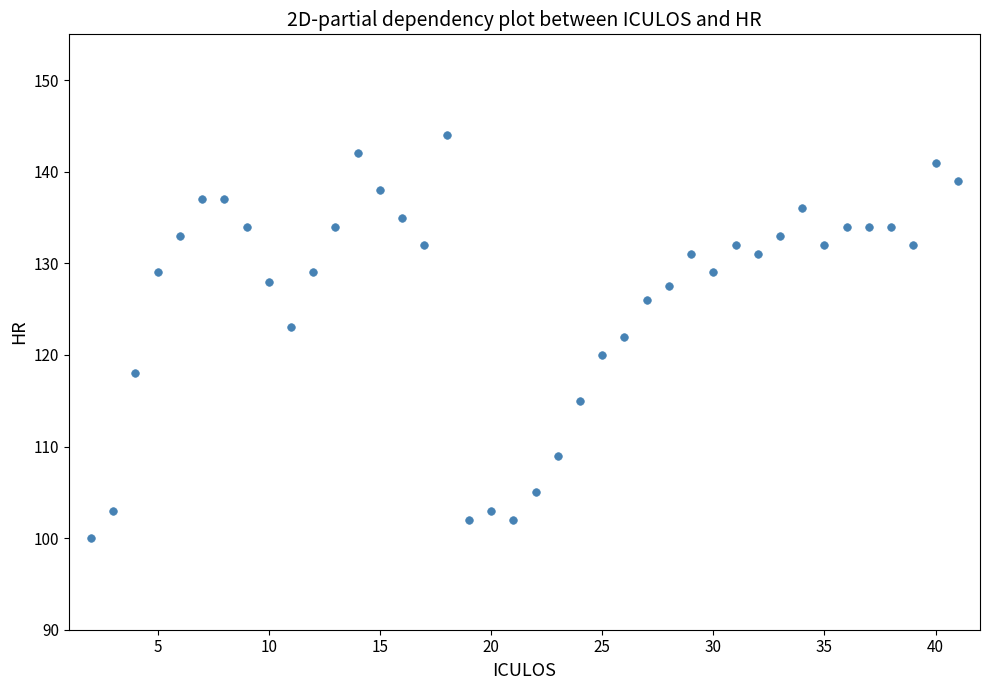

What is the range of X values (max minus min)?

39.0